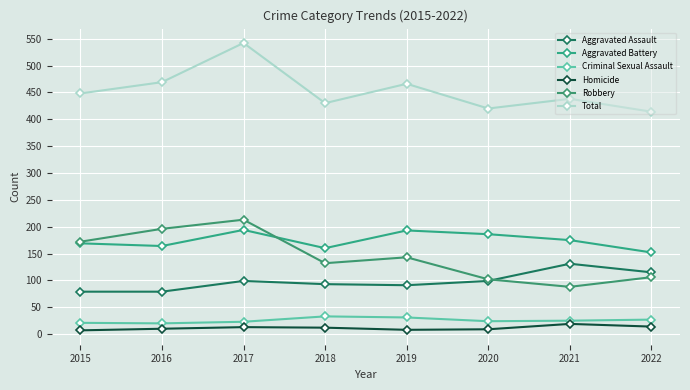

True or false: Robbery has a value of 289 at 2015.

False